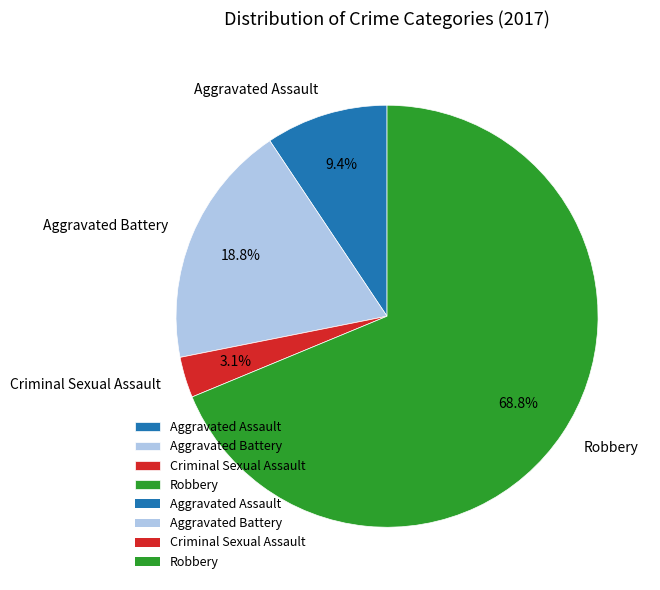

Which slice represents more than half of the pie?

Robbery